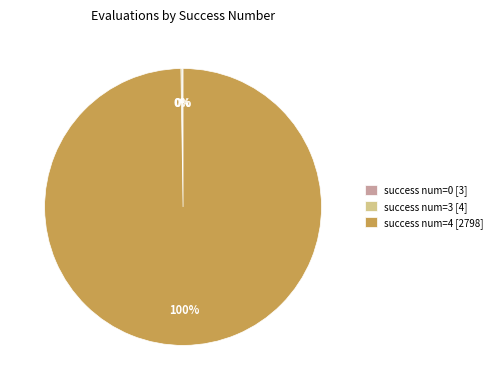

To the nearest percent, what is the difference between the largest and smallest slice percentages?

100%